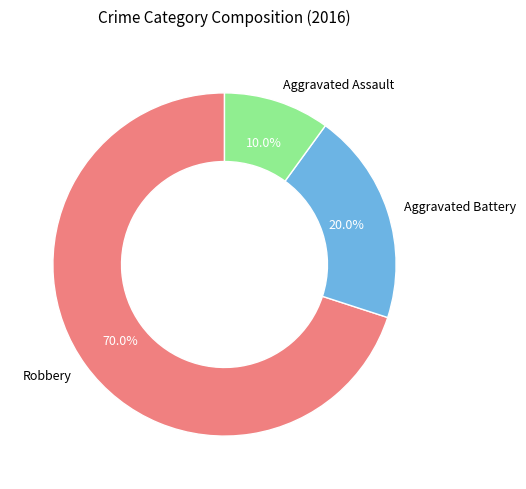

To the nearest percent, what is the difference between the largest and smallest slice percentages?

60%